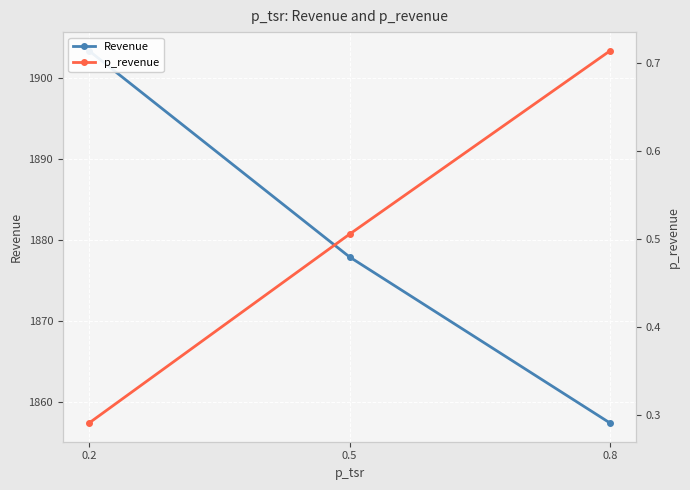

Rank the series at 0.2 from lowest to highest value.

p_revenue, Revenue